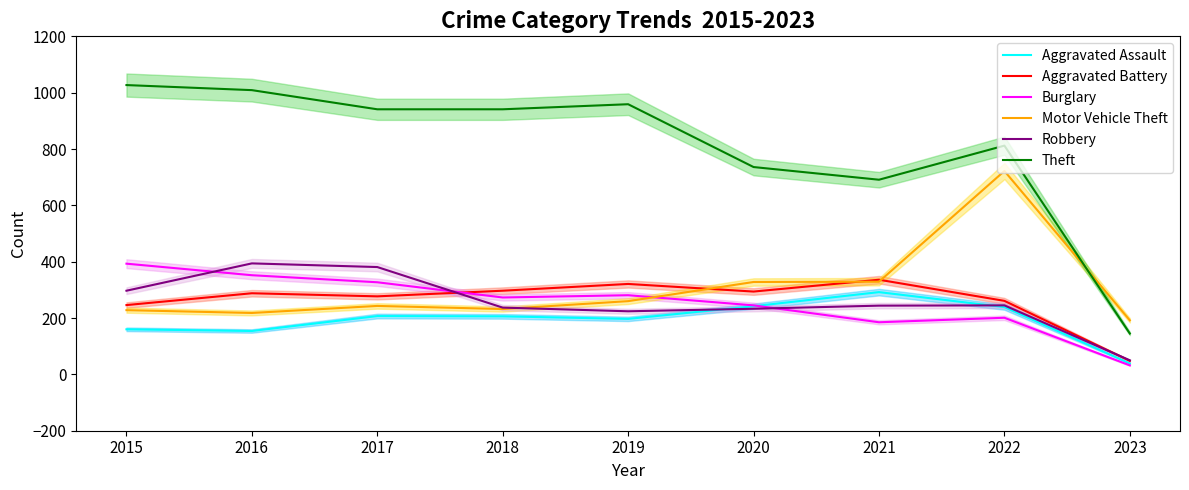

True or false: Robbery has more than 1 points higher than both neighbors.

True